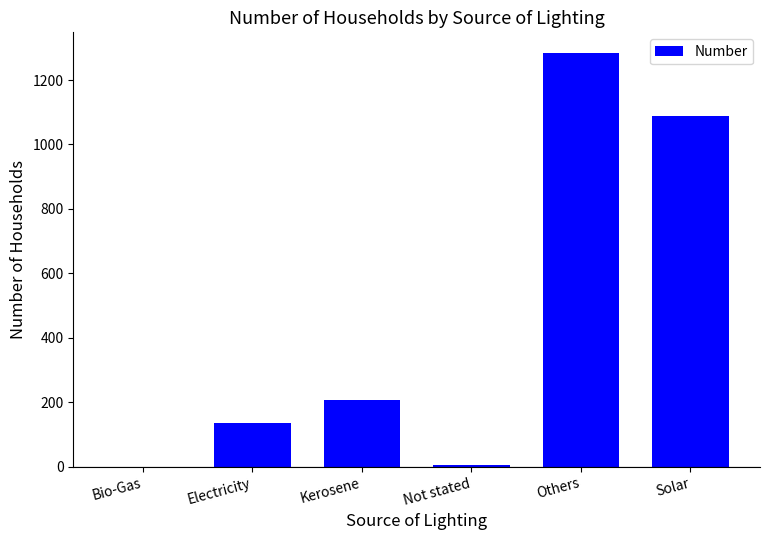

Between Bio-Gas and Kerosene, which is larger?

Kerosene